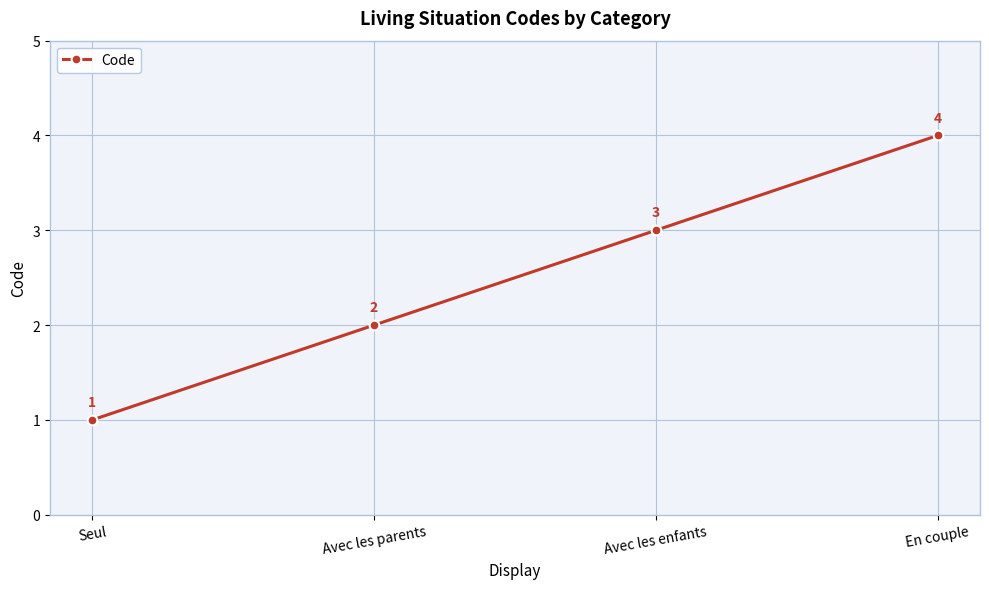

Rank the categories by value from lowest to highest.

Seul, Avec les parents, Avec les enfants, En couple